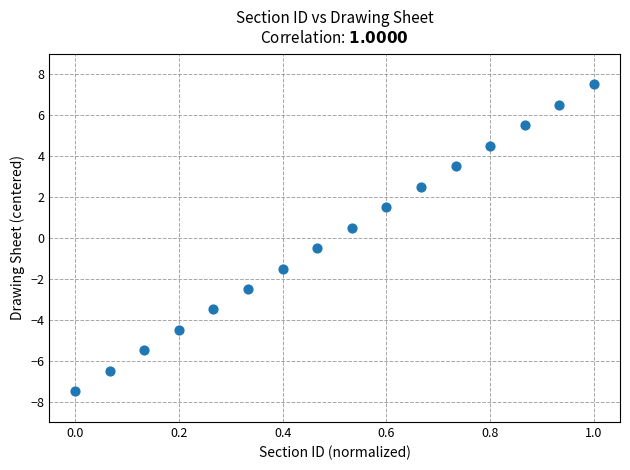

What is the range of Y values (max minus min)?

15.0